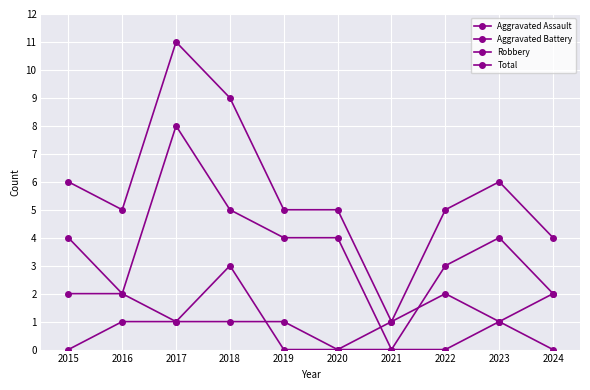

How many values in Robbery are above zero?

9